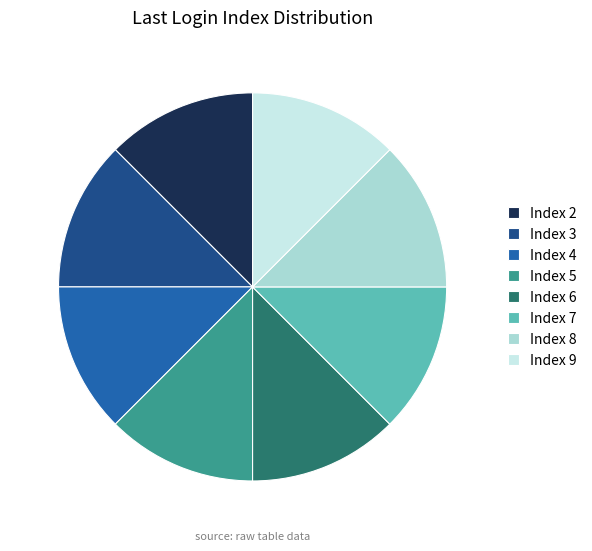

What is the ratio of the value at Index 4 to the value at Index 9?

1.0